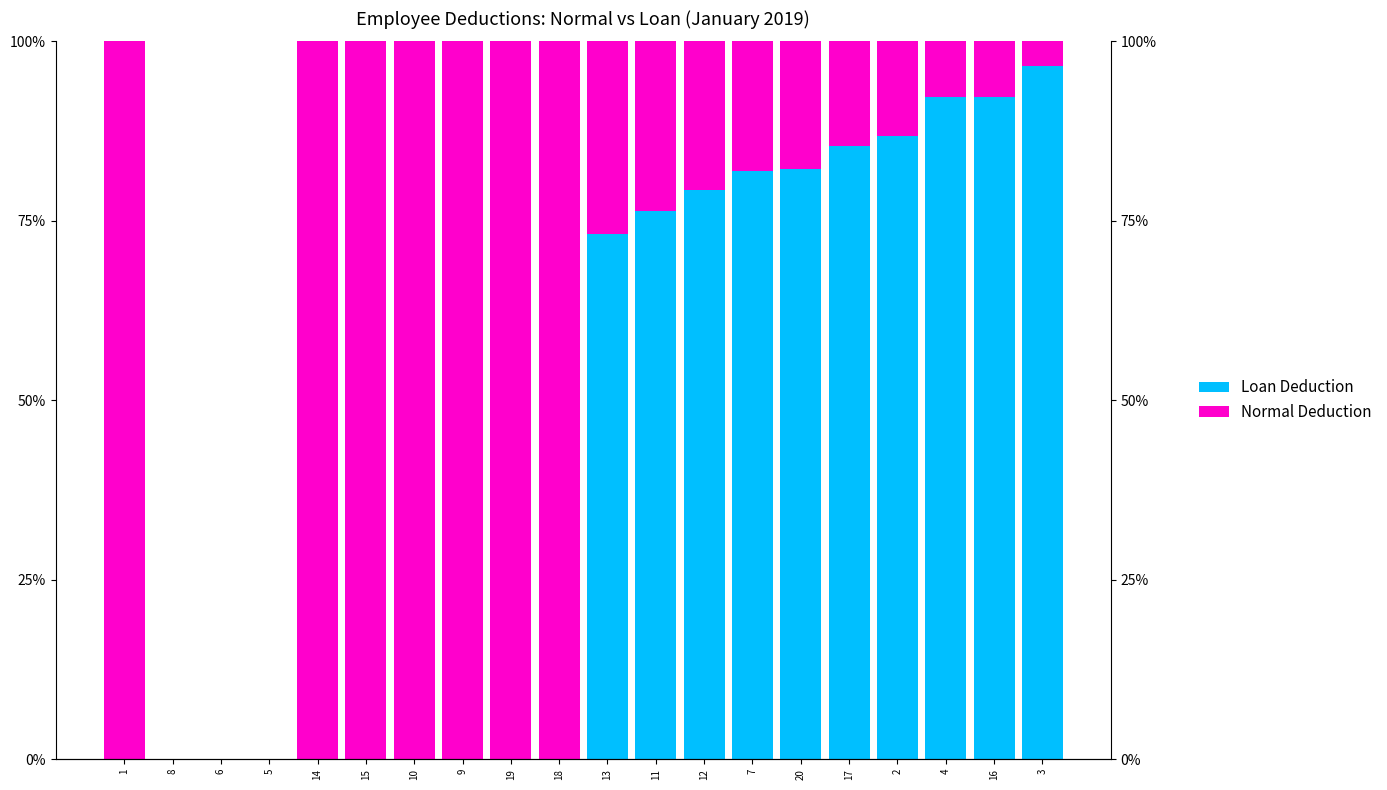

At which label is Normal Deduction closest to 50?

13